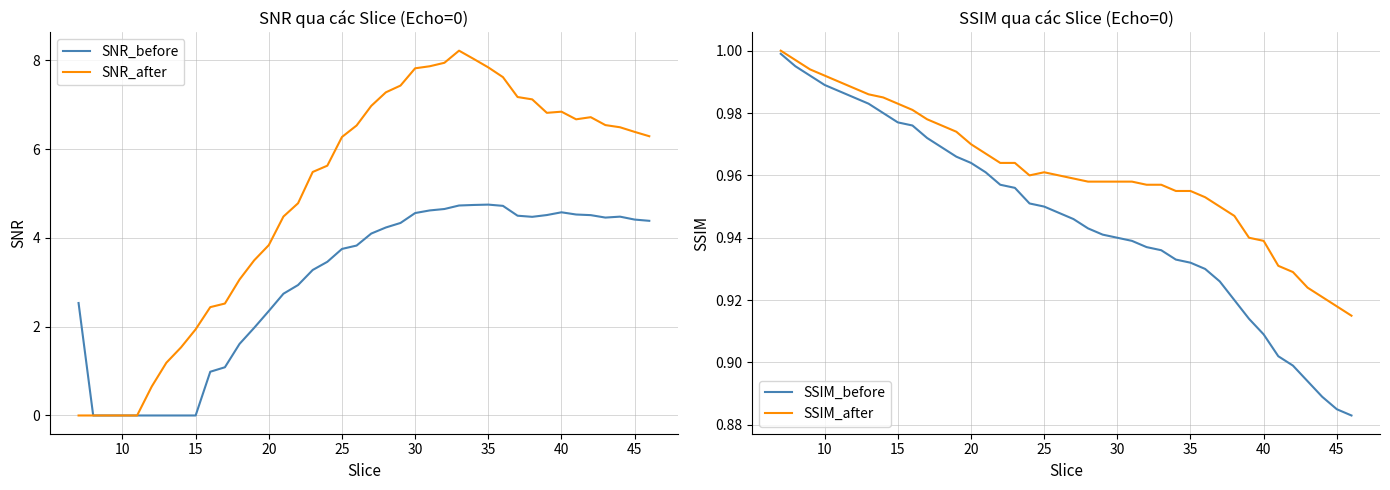

Reading left to right, list all the values displayed in this chart.

SNR_before: 2.5	0.0	0.0	0.0	0.0	0.0	0.0	0.0	0.0	1.0	1.1	1.6	2.0	2.4	2.7	2.9	3.3	3.5	3.8	3.8	4.1	4.2	4.3	4.6	4.6	4.7	4.7	4.7	4.7	4.7	4.5	4.5	4.5	4.6	4.5	4.5	4.5	4.5	4.4	4.4
SNR_after: 0.0	0.0	0.0	0.0	0.0	0.7	1.2	1.5	1.9	2.4	2.5	3.1	3.5	3.8	4.5	4.8	5.5	5.6	6.3	6.5	7.0	7.3	7.4	7.8	7.9	7.9	8.2	8.0	7.8	7.6	7.2	7.1	6.8	6.8	6.7	6.7	6.5	6.5	6.4	6.3
SSIM_before: 1.0	1.0	1.0	1.0	1.0	1.0	1.0	1.0	1.0	1.0	1.0	1.0	1.0	1.0	1.0	1.0	1.0	1.0	0.9	0.9	0.9	0.9	0.9	0.9	0.9	0.9	0.9	0.9	0.9	0.9	0.9	0.9	0.9	0.9	0.9	0.9	0.9	0.9	0.9	0.9
SSIM_after: 1.0	1.0	1.0	1.0	1.0	1.0	1.0	1.0	1.0	1.0	1.0	1.0	1.0	1.0	1.0	1.0	1.0	1.0	1.0	1.0	1.0	1.0	1.0	1.0	1.0	1.0	1.0	1.0	1.0	1.0	0.9	0.9	0.9	0.9	0.9	0.9	0.9	0.9	0.9	0.9